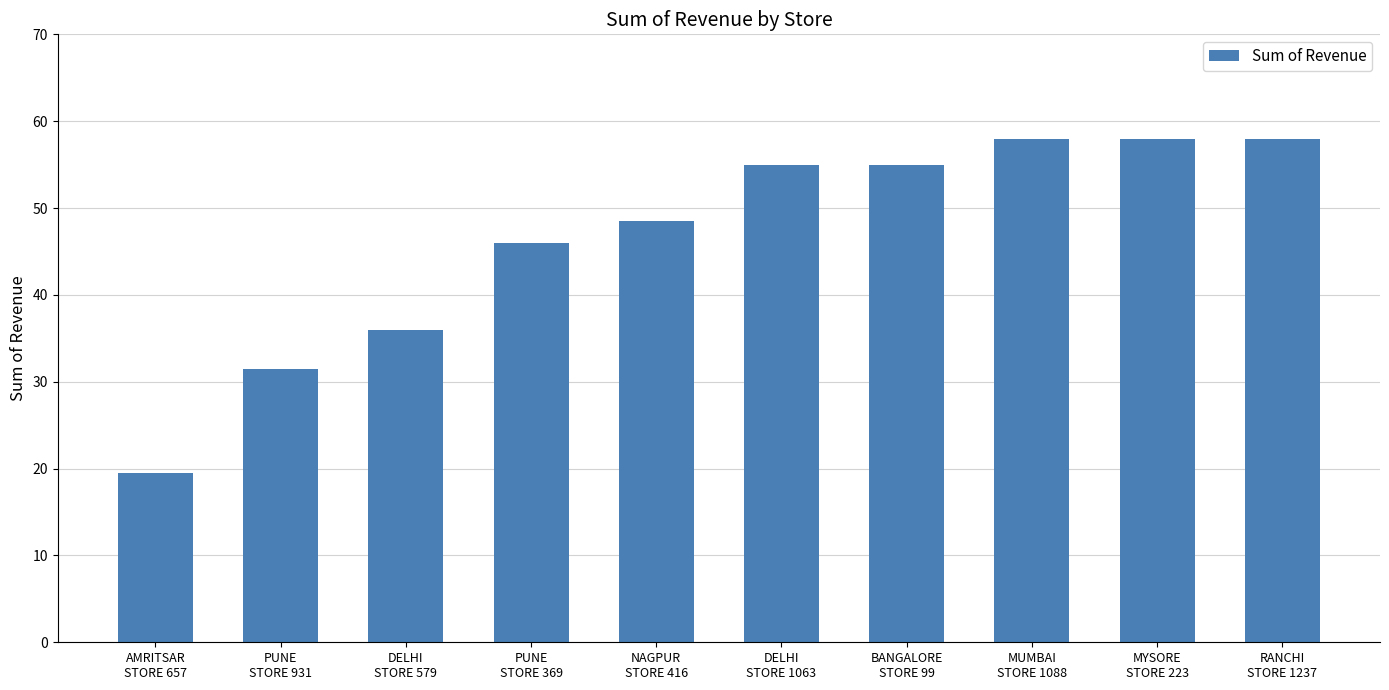

What is the label of the 7th bar from the left?

BANGALORE
STORE 99